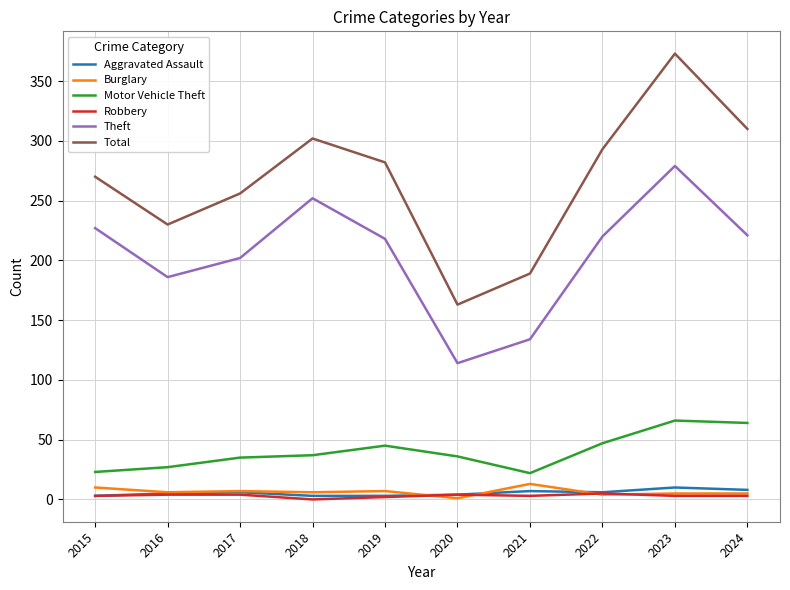

True or false: Theft and Robbery intersect in this chart.

False